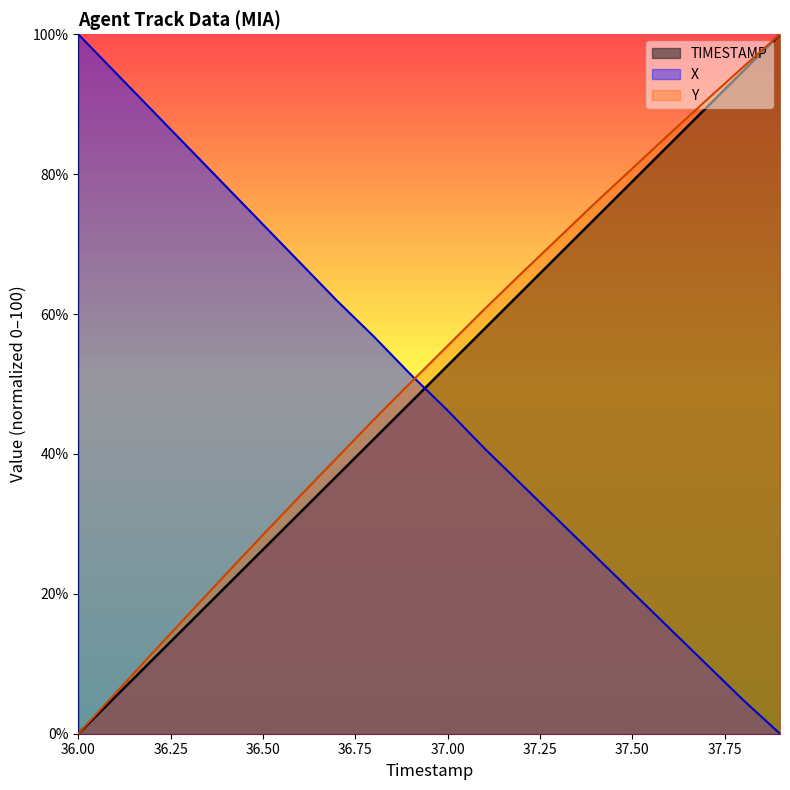

What is the label of the 19th point from the right?

36.1